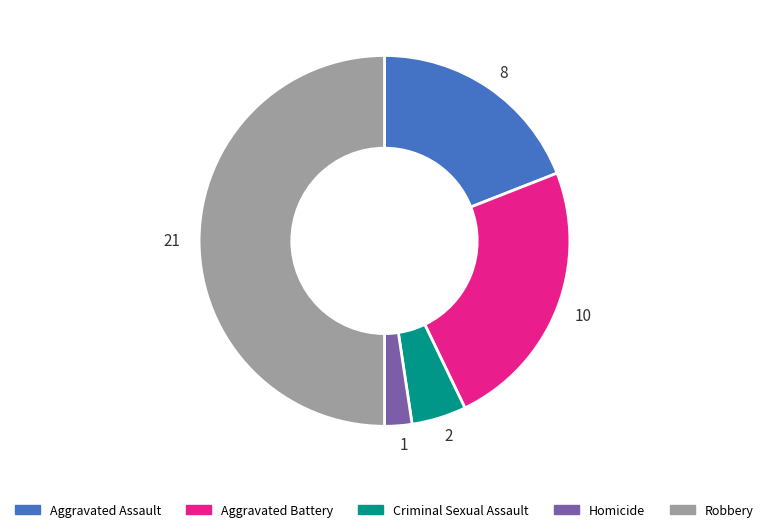

Does 8 represent more than half of the total?

No